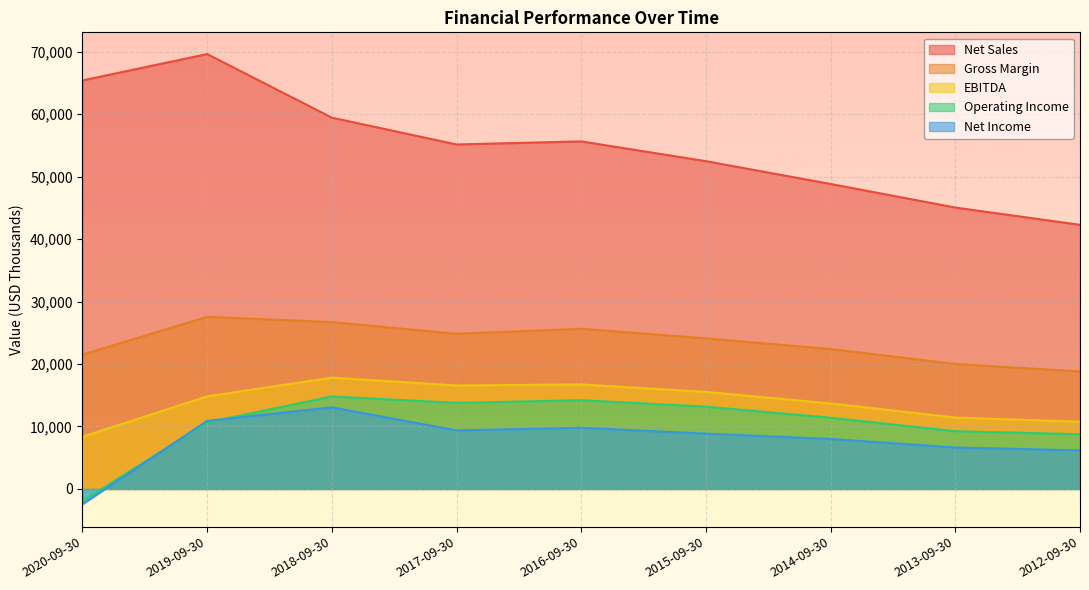

What is the difference between the second highest and minimum values in the Net Sales series?

23110